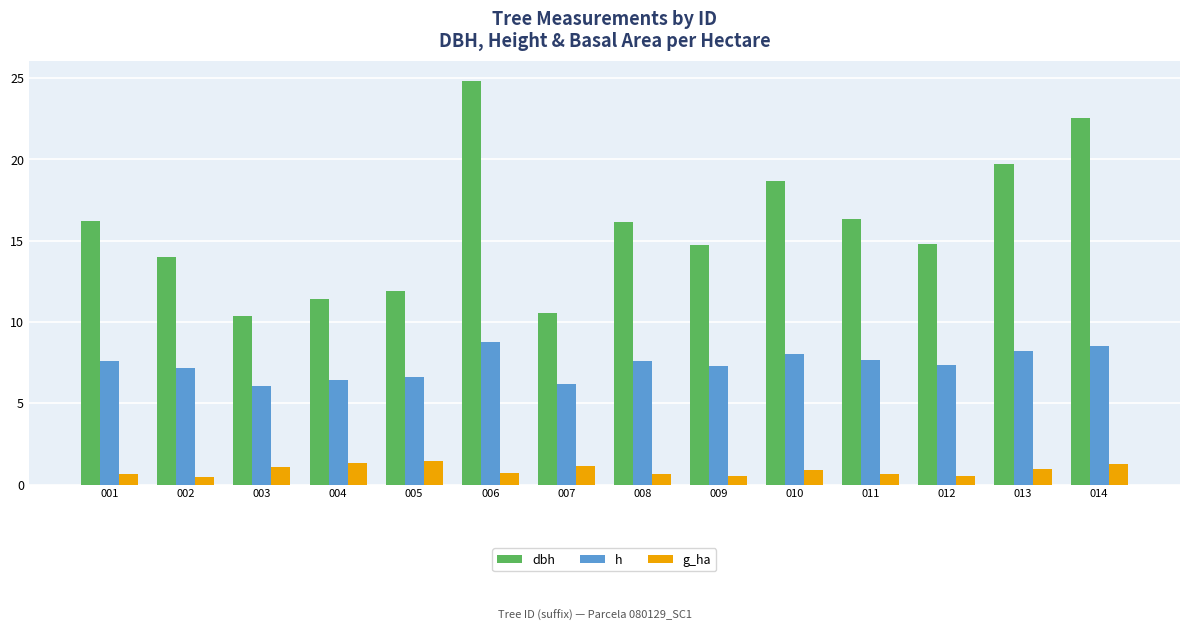

How many bars are there in each group?

3